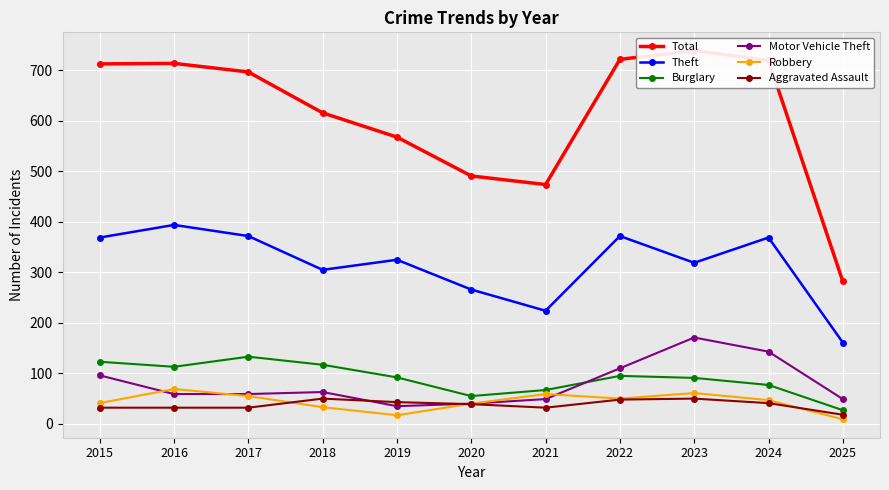

Rank the categories by Total value from lowest to highest.

2025, 2021, 2020, 2019, 2018, 2017, 2015, 2016, 2024, 2022, 2023